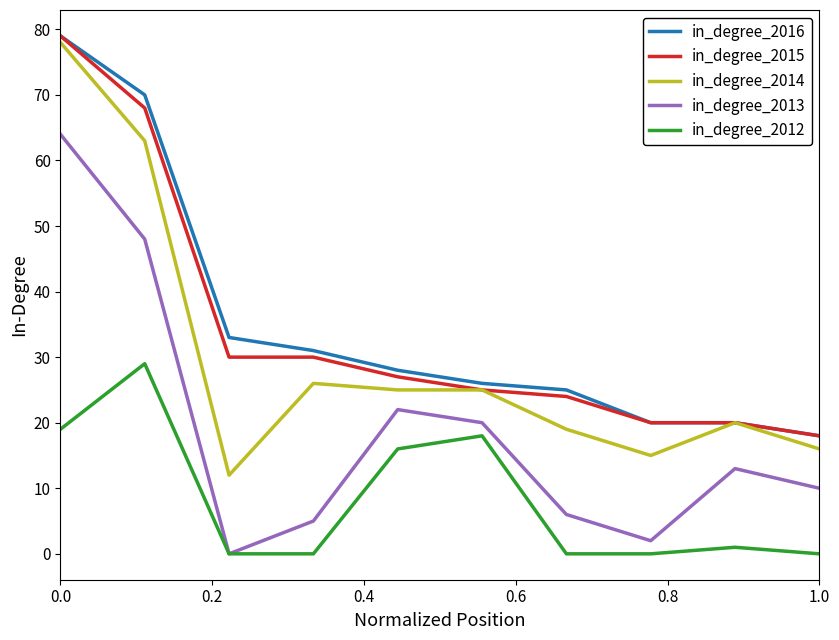

Is this an area chart (filled region under the line)?

No